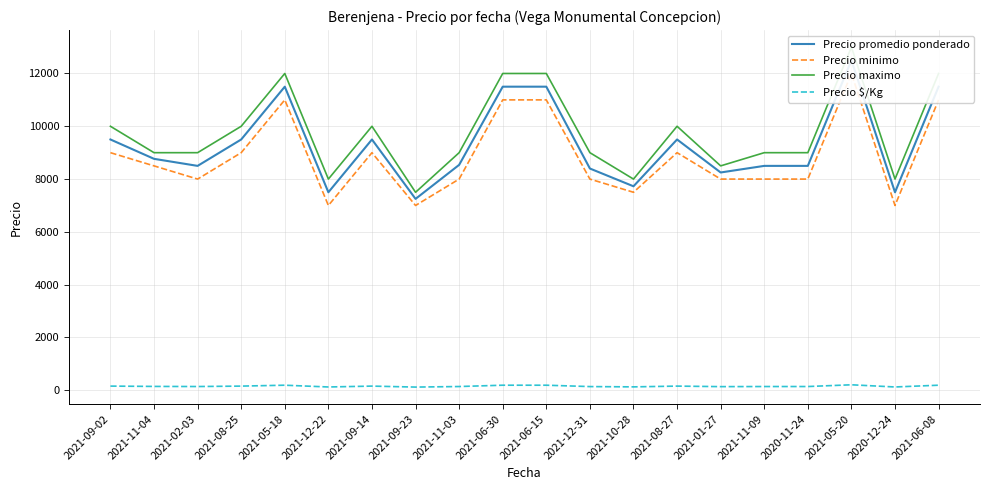

What is the difference between the maximum and minimum values in the Precio maximo series?

5500